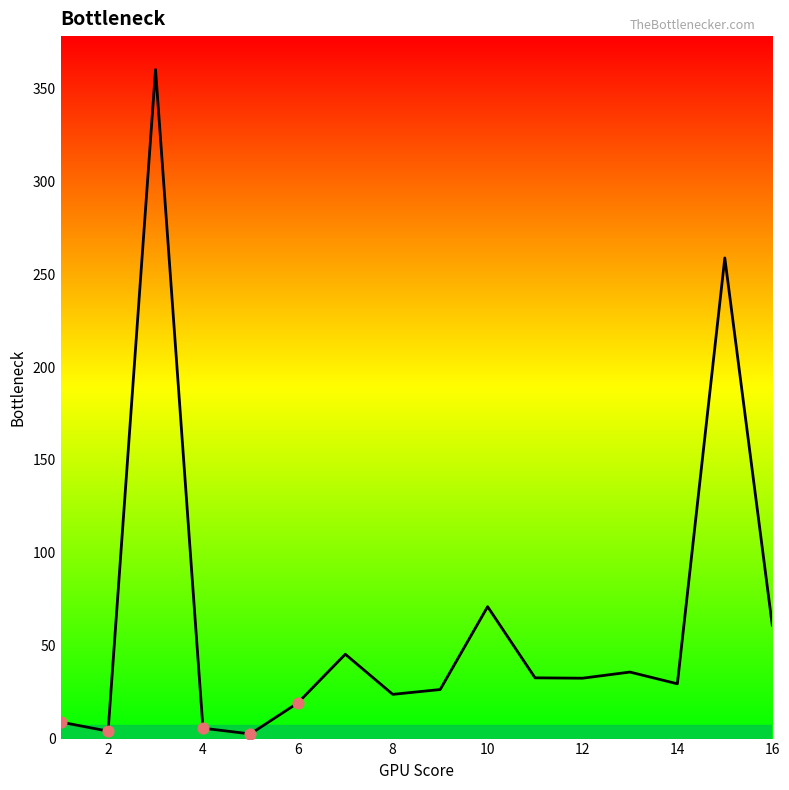

What is the greatest value displayed?

360.1